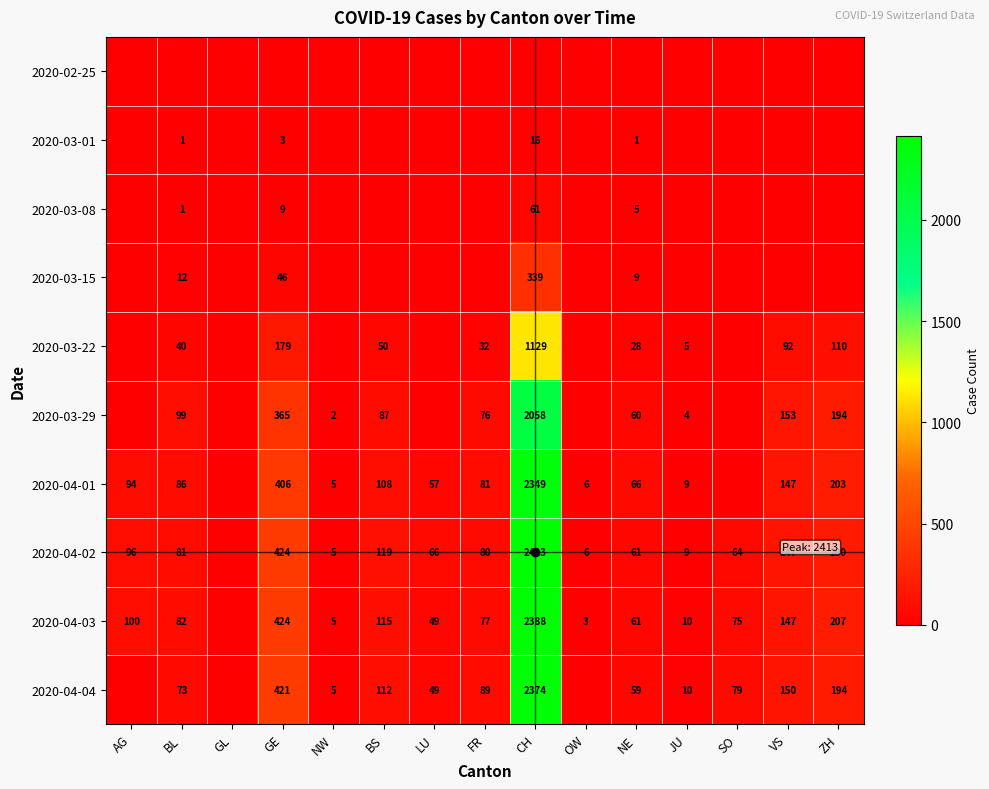

What is the difference between the 2020-04-03 values at NW and BS?

110